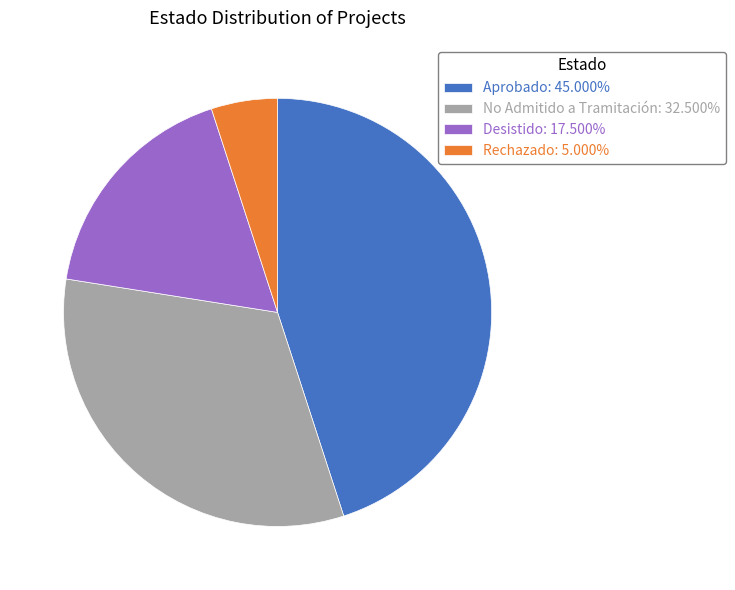

Do No Admitido a Tramitación: 32.500% and Rechazado: 5.000% together represent more than half of the pie?

No